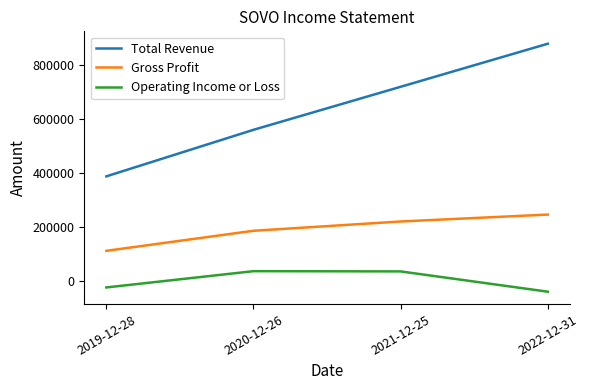

The value of Gross Profit at 2020-12-26 is 109718. True or false?

False